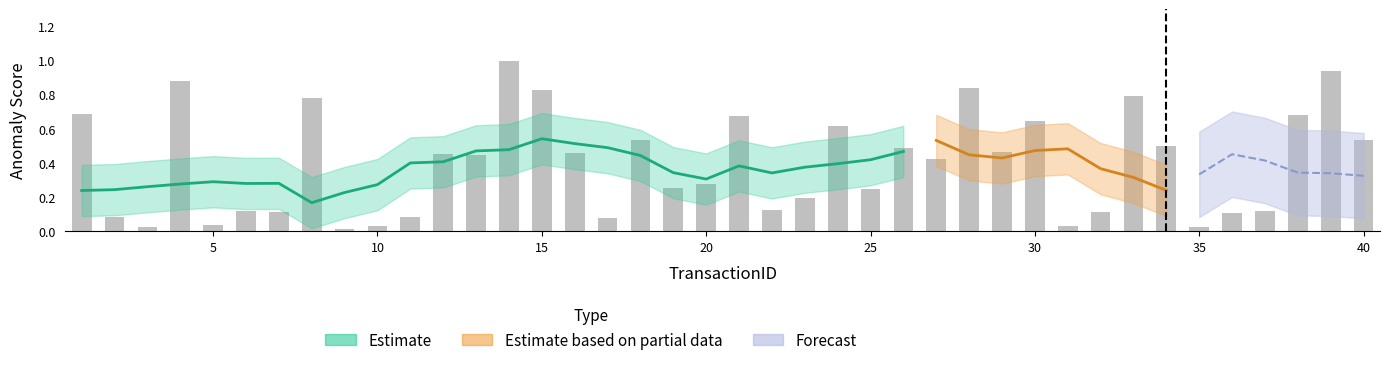

Are the bars horizontal?

No